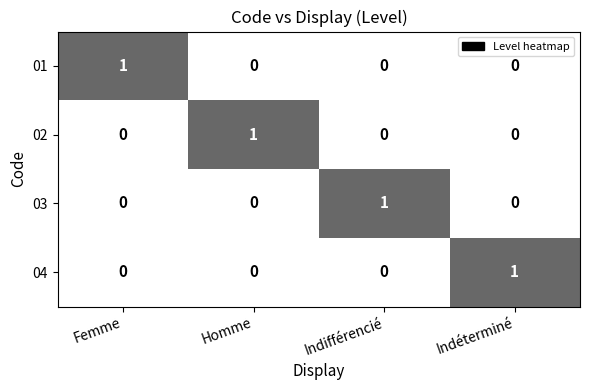

Reading left to right, transcribe all the data shown in this chart.

01: Femme=1	Homme=0	Indifférencié=0	Indéterminé=0
02: Femme=0	Homme=1	Indifférencié=0	Indéterminé=0
03: Femme=0	Homme=0	Indifférencié=1	Indéterminé=0
04: Femme=0	Homme=0	Indifférencié=0	Indéterminé=1